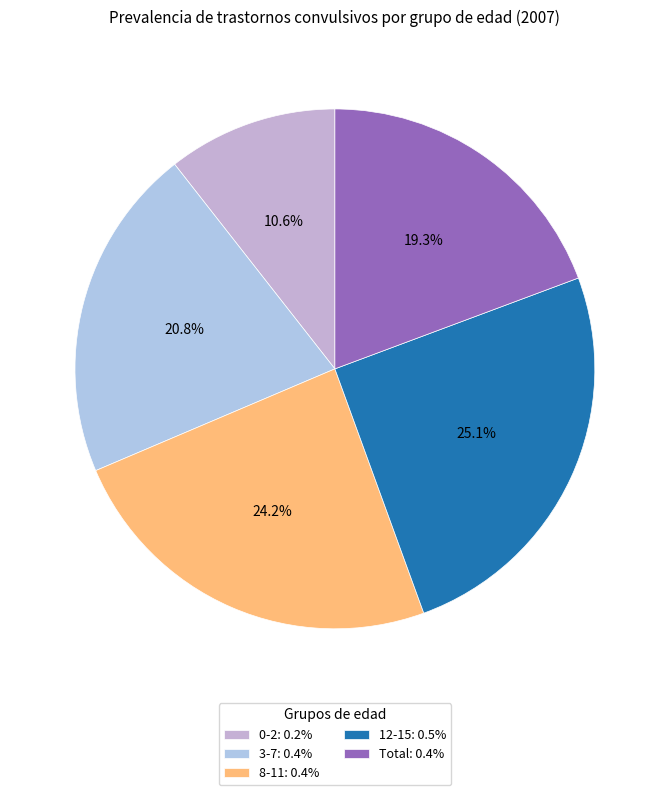

Between 12-15 and 8-11, which is larger?

12-15